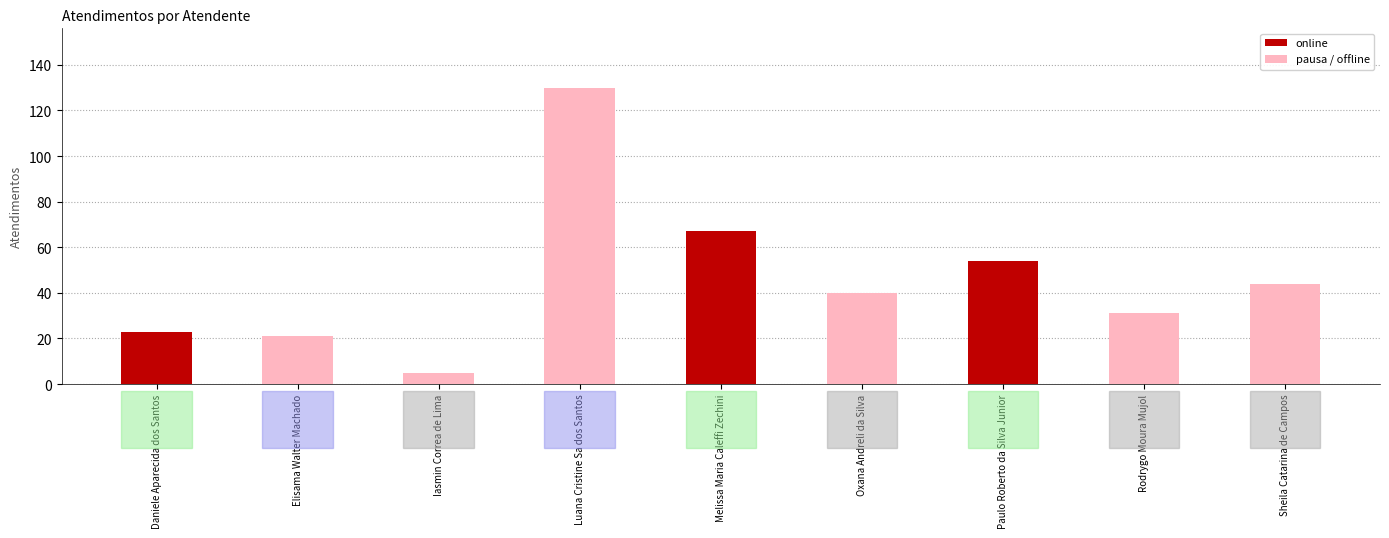

Which series has the largest total across all categories?

pausa / offline